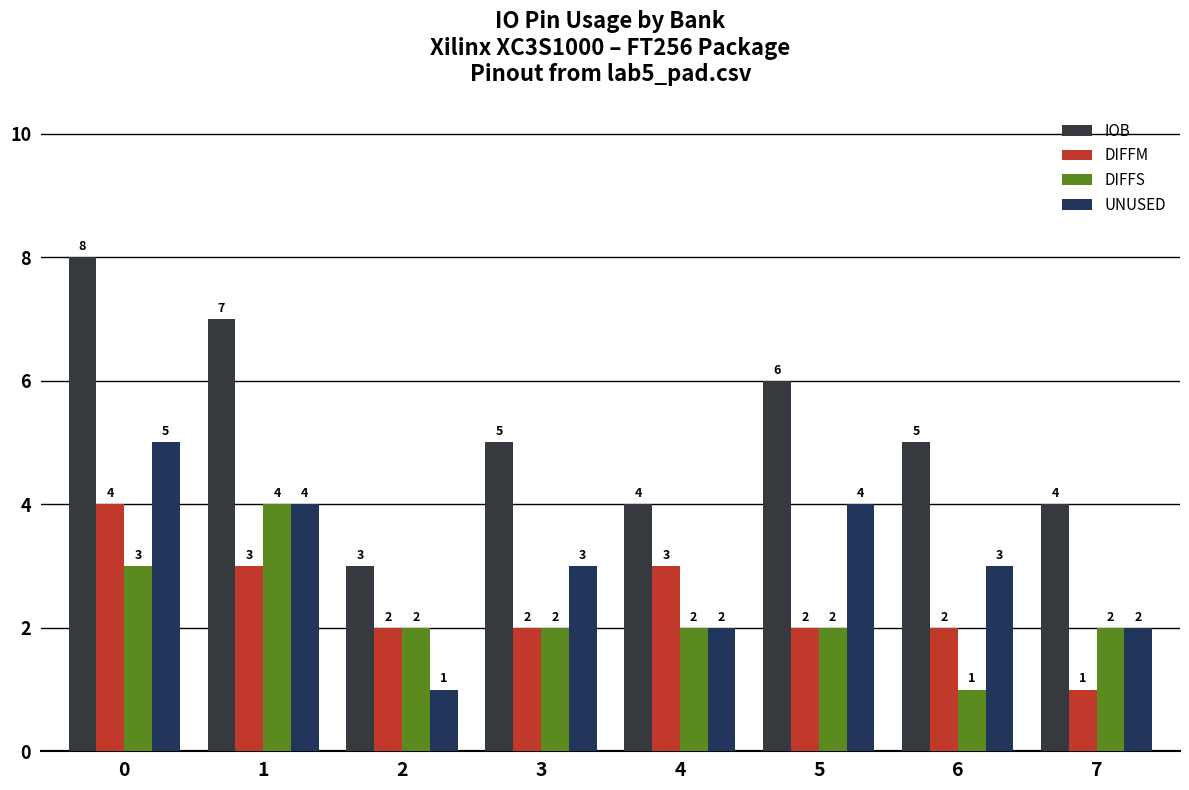

What value does the IOB series have at 1?

7